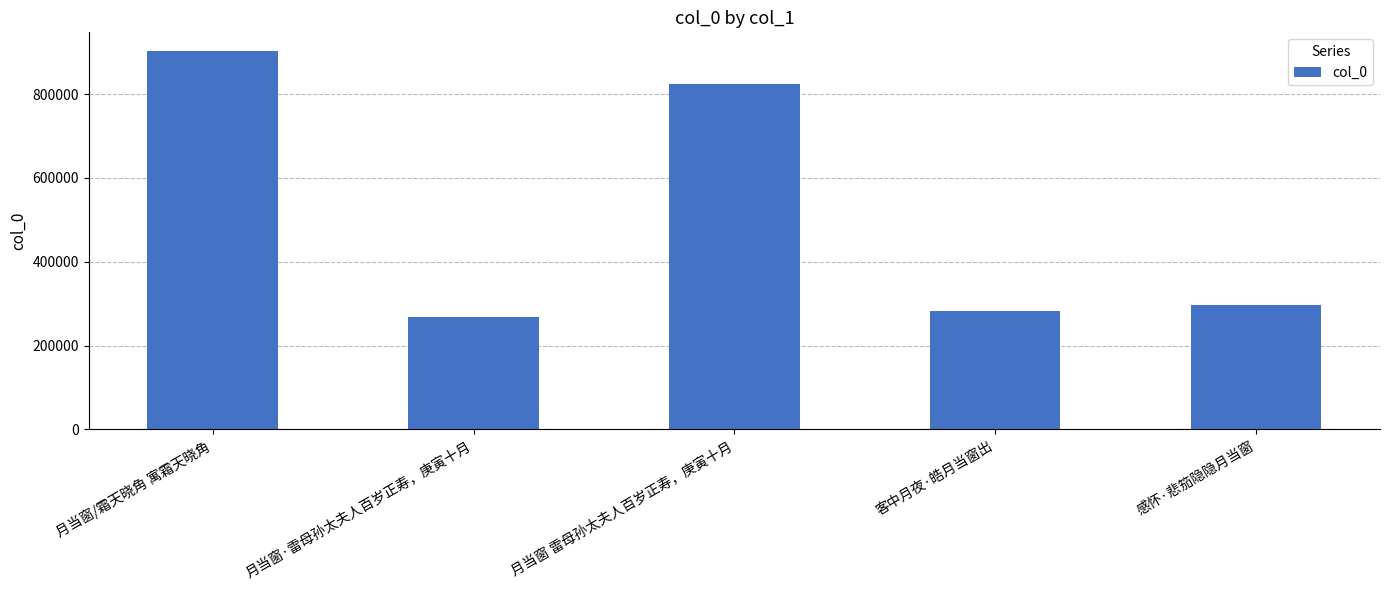

Reading left to right, what are all the values shown in this chart?

月当窗/霜天晓角 寓霜天晓角=902291	月当窗·雷母孙太夫人百岁正寿，庚寅十月=269367	月当窗 雷母孙太夫人百岁正寿，庚寅十月=823355	客中月夜·皓月当窗出=281904	感怀·悲笳隐隐月当窗=296923